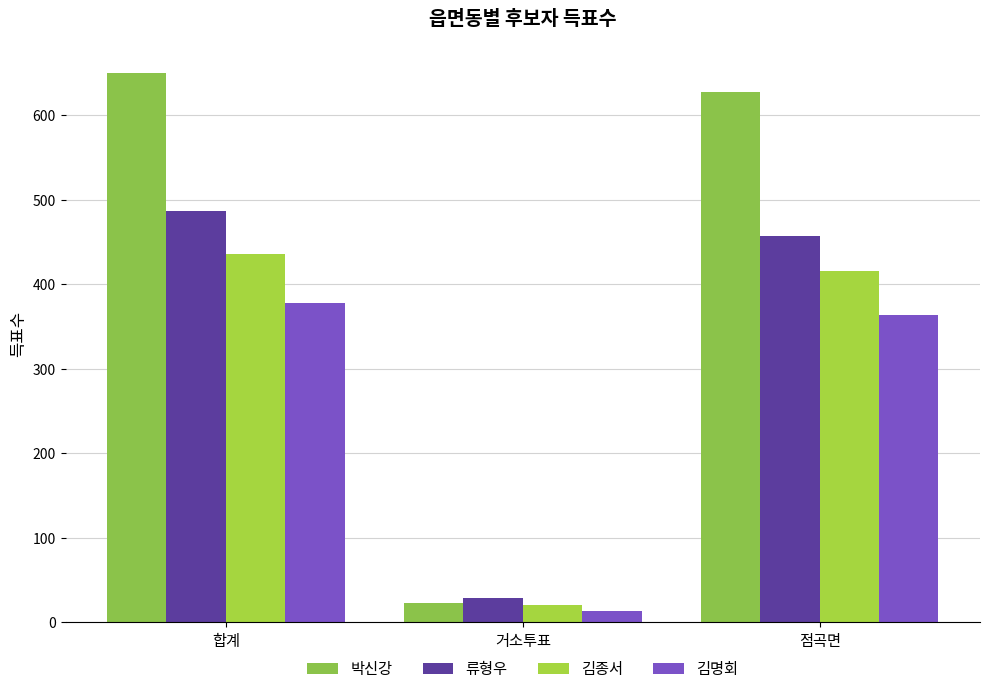

What is the average value of the 박신강 series?

433